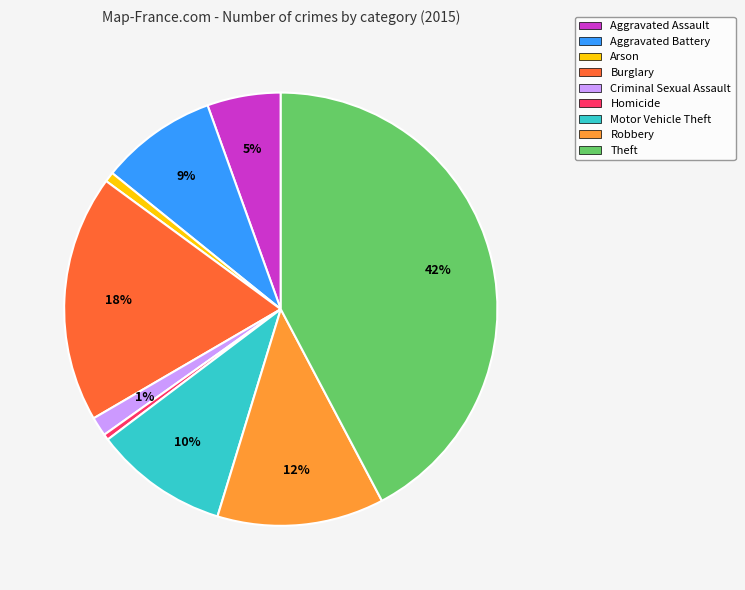

To the nearest percent, what is the average slice percentage?

11%